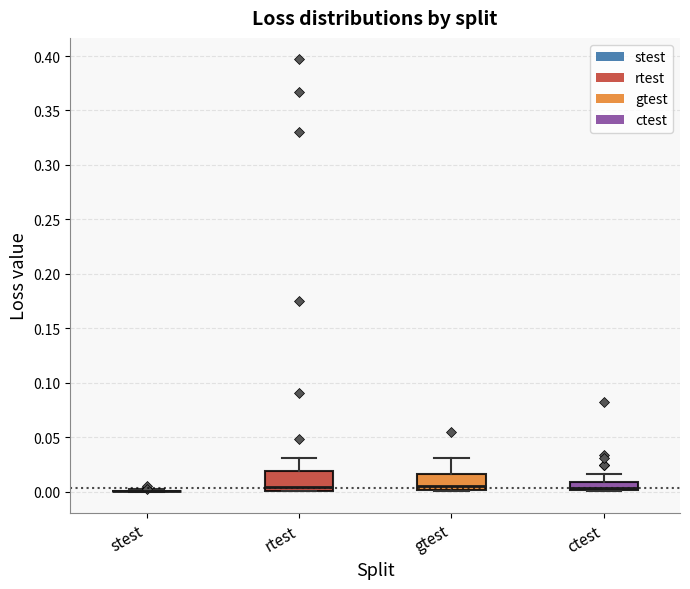

Reading left to right, transcribe this box plot: for each box, give where its median line is, the range the box spans, and where its two whiskers end, as read against the y-axis. The values are not printed on the chart, so give them approximately, as read against the axis.

stest: box collapsed to a line at 0.000, whiskers 0.000 to 0.000
rtest: median 0.005, box 0.000 to 0.020, whiskers 0.000 to 0.030
gtest: median 0.005, box 0.000 to 0.015, whiskers 0.000 to 0.030
ctest: median 0.005, box 0.000 to 0.010, whiskers 0.000 to 0.015